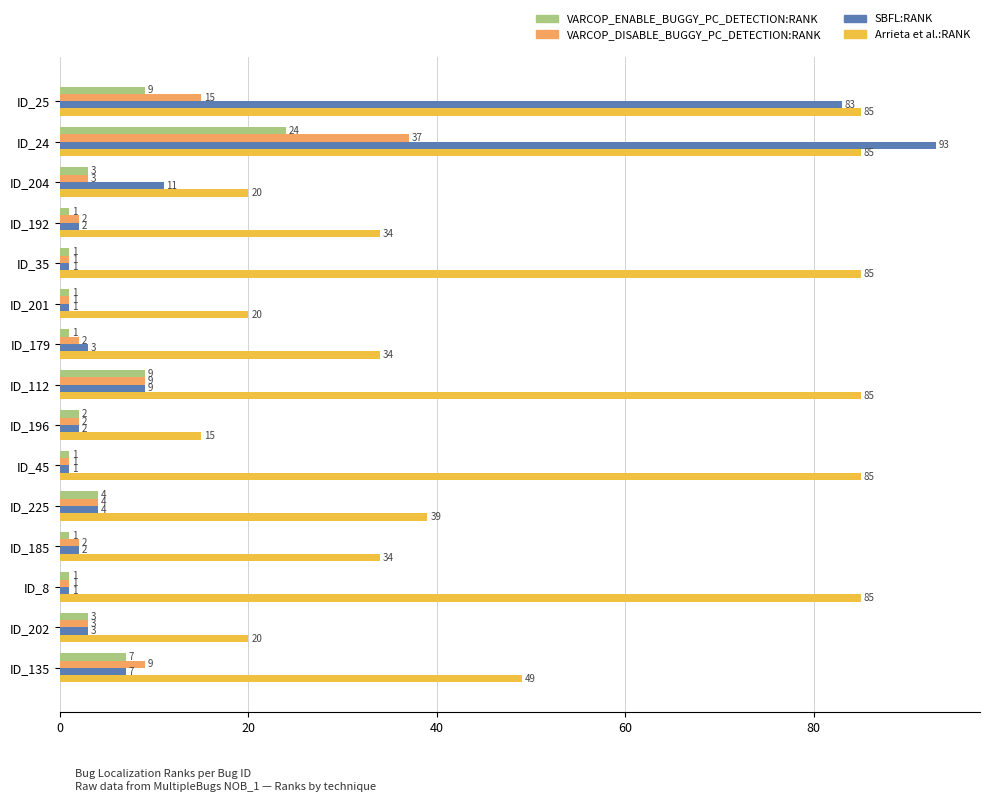

What is the average value of the VARCOP_ENABLE_BUGGY_PC_DETECTION:RANK series?

5